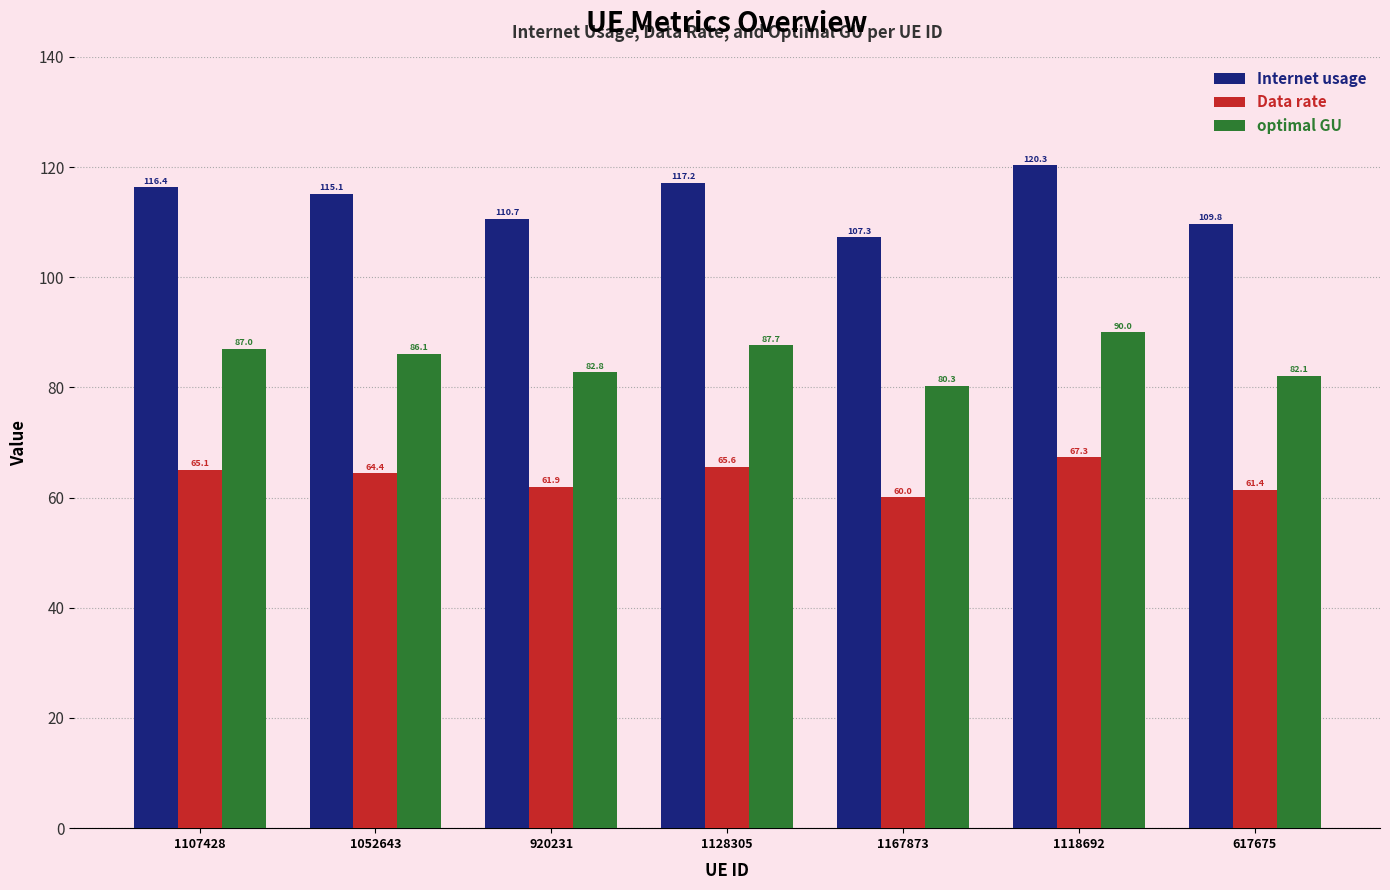

How many groups of bars are there?

7